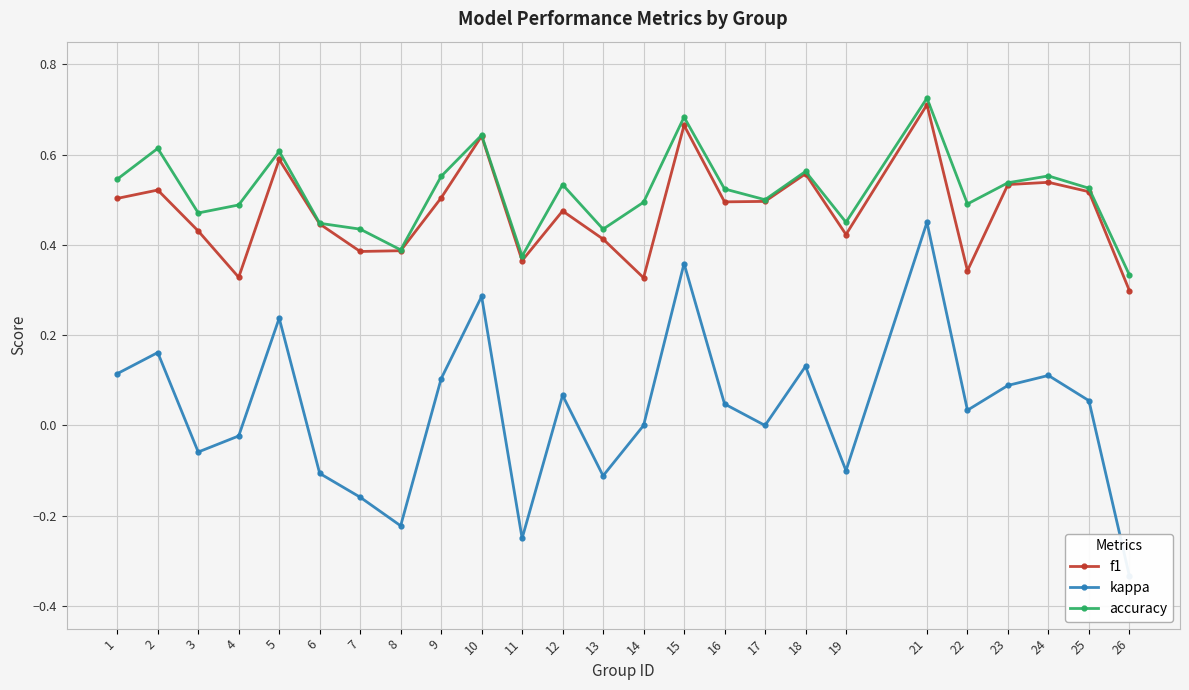

Where does the kappa series first go above 0?

1